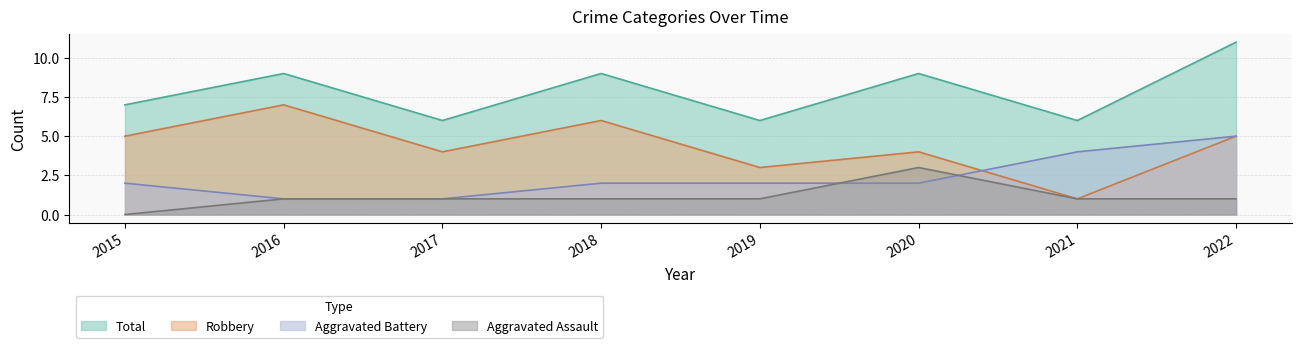

The value of Total at 2019 is 6. True or false?

True